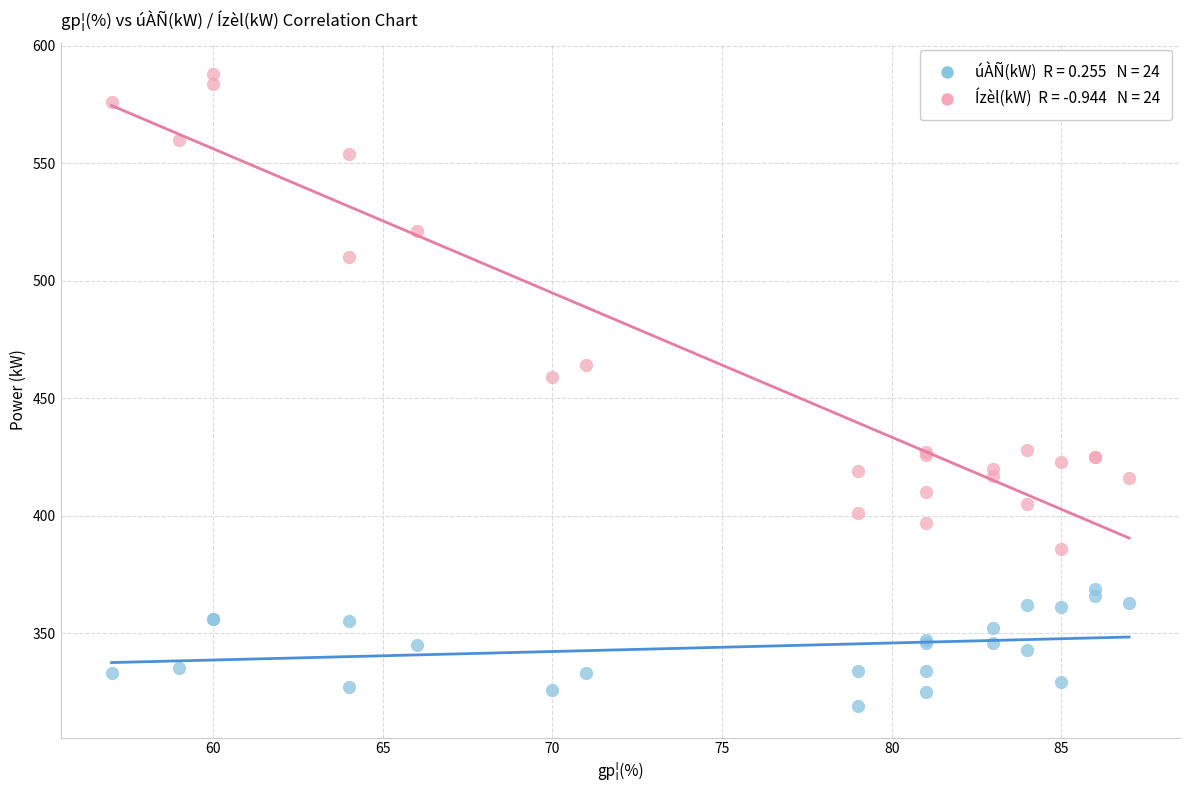

Across all series, what Y value is closest to 453?

459